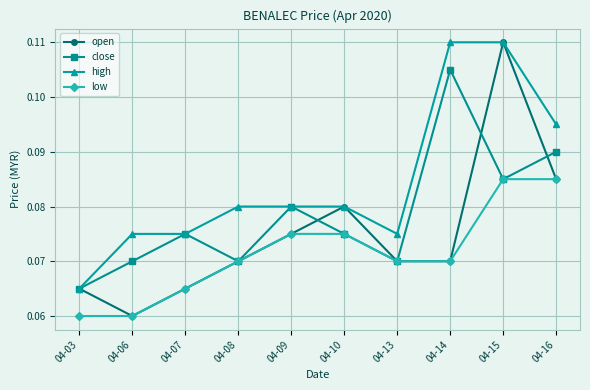

Is the value of open at 04-07 greater than the value of close at 04-06?

No